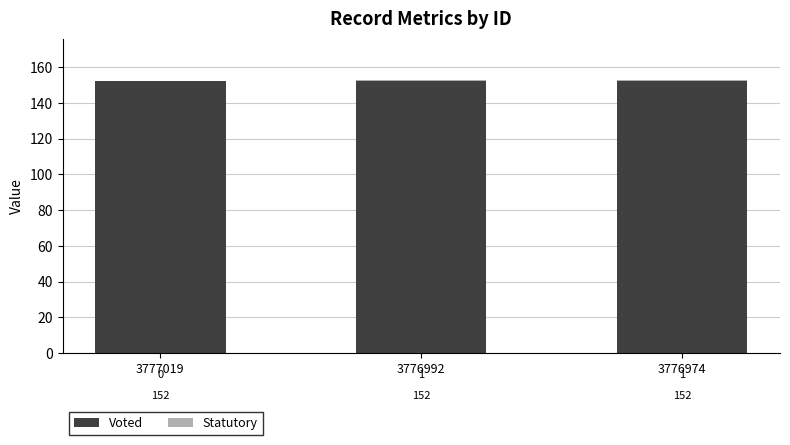

The value of Voted at 3776974 is 152. True or false?

True